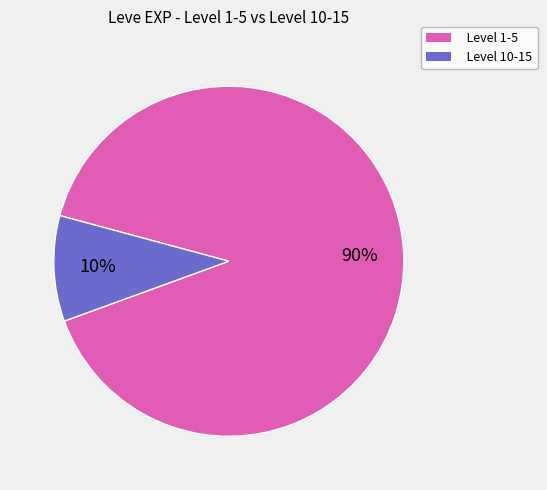

How many segments does this pie chart have?

2